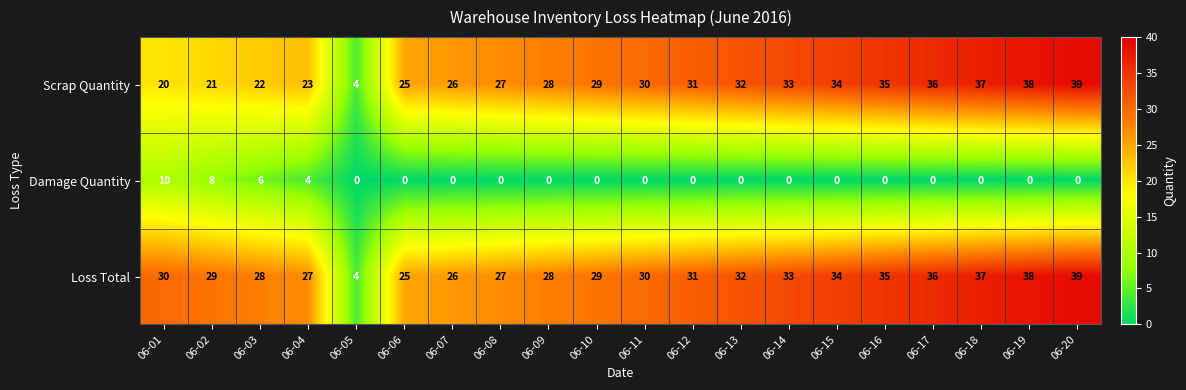

What is the approximate value of Scrap Quantity at 06-14, to the nearest 10?

30